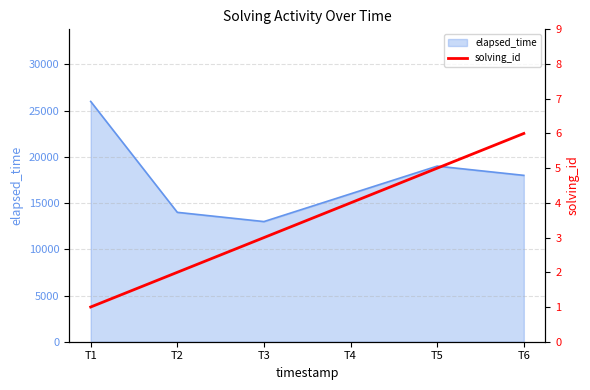

True or false: there are more than 1 points higher than both neighbors.

False